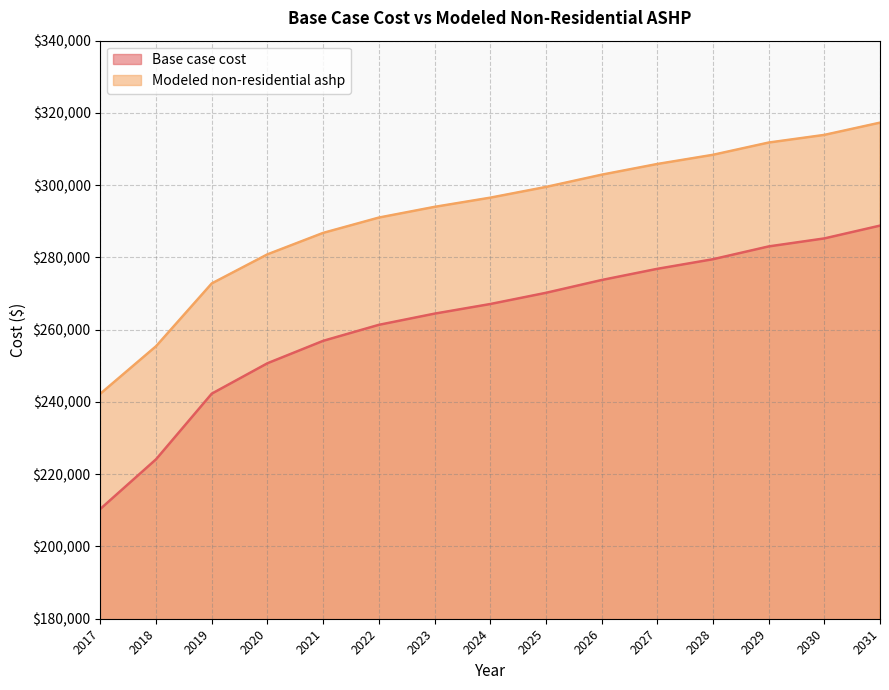

How many lines are shown in the chart?

2